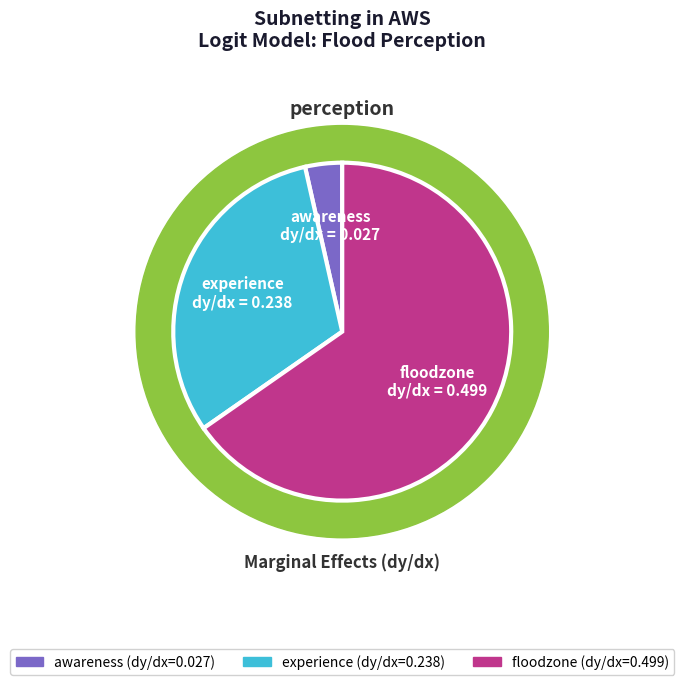

Count the number of slices in the pie.

3